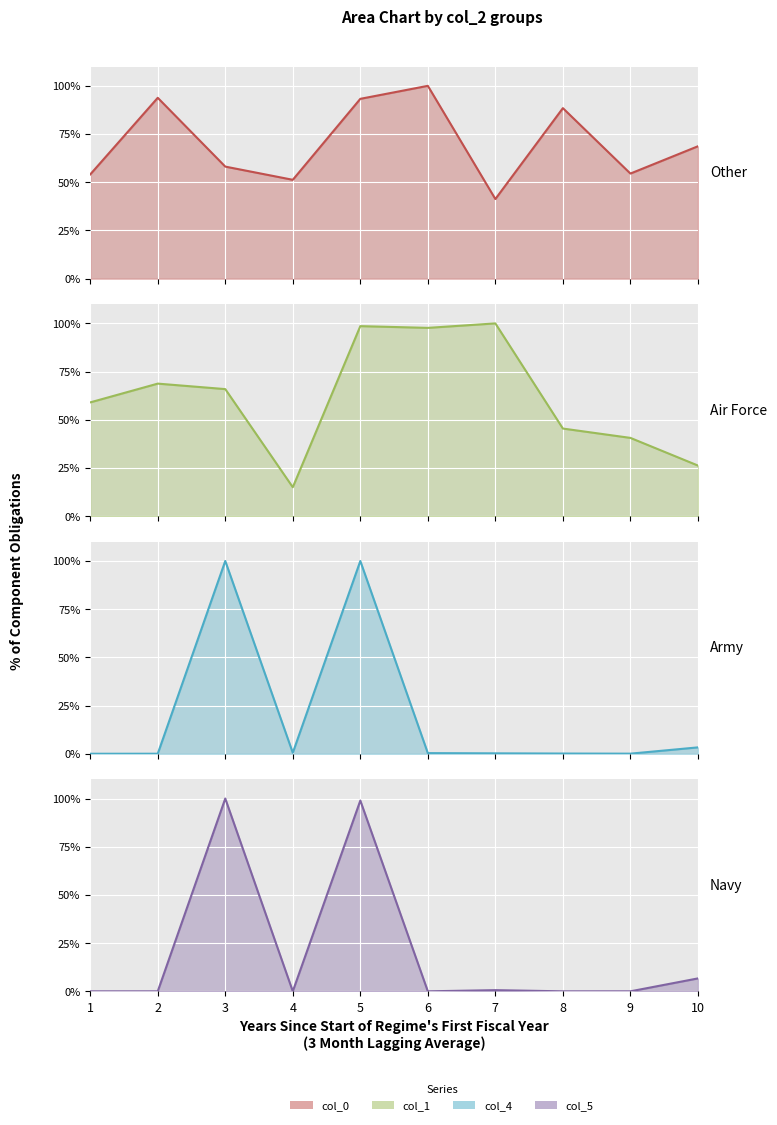

In col_5, how many points are lower than both neighbors (excluding endpoints)?

3